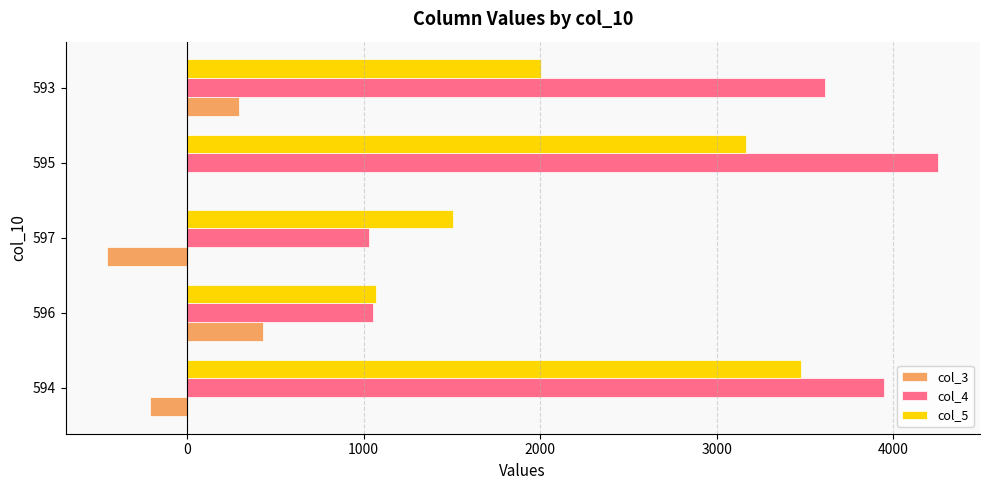

What is the sum of all col_4 values?

13899.1